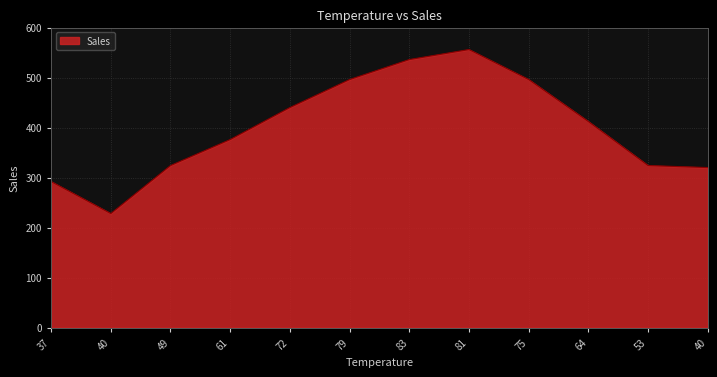

What is the ratio of the value at 37 to the value at 64?

0.7